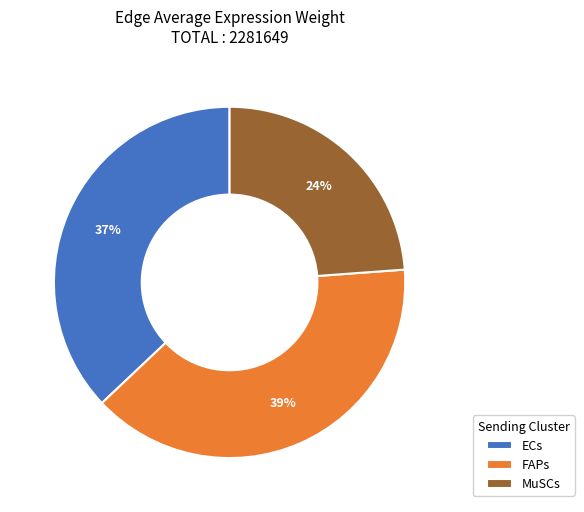

Which has a higher value, MuSCs or FAPs?

FAPs